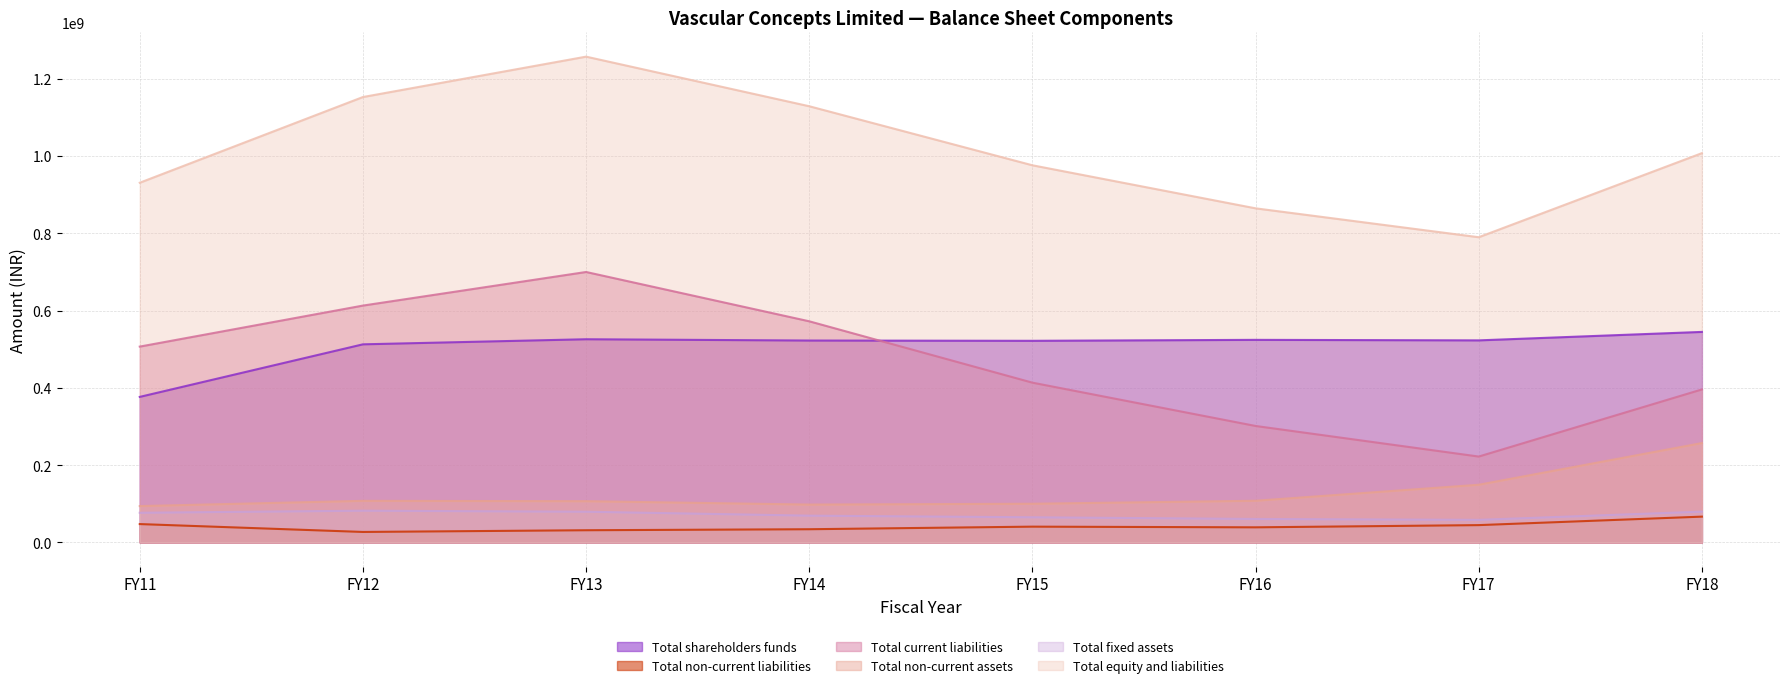

Where is Total non-current liabilities nearest to the value 46886000?

FY11